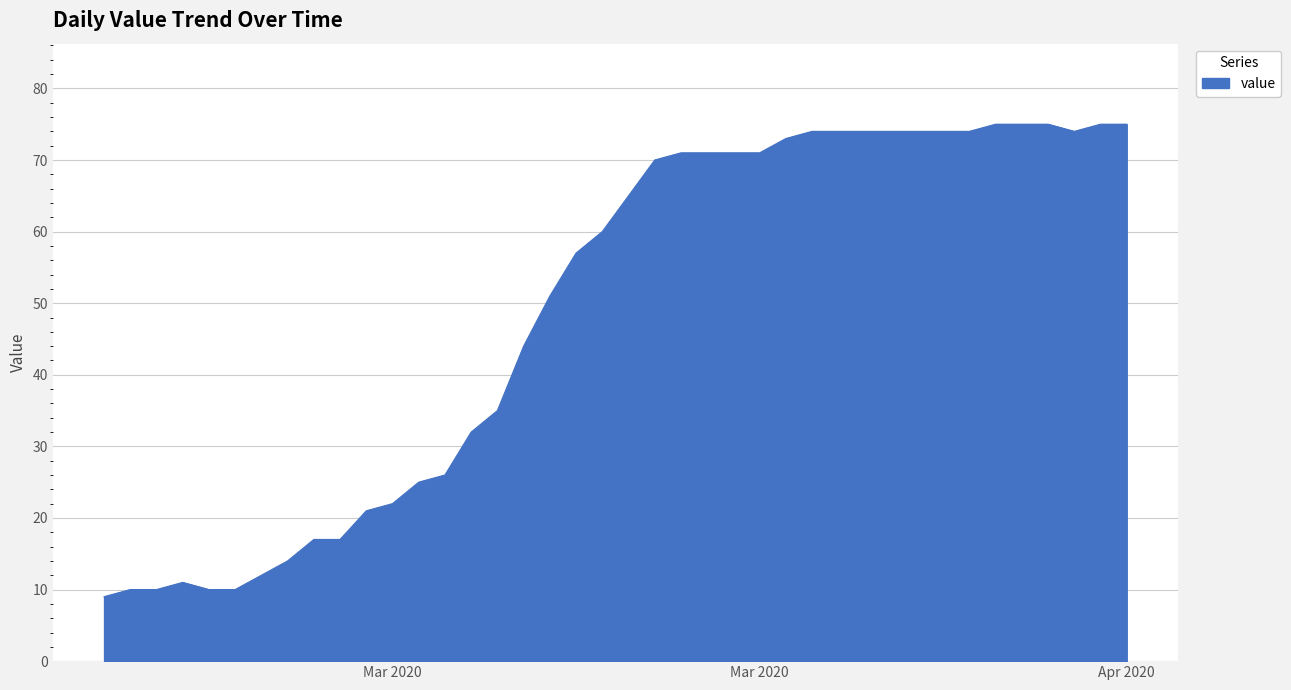

What is the difference between the maximum and minimum values?

66